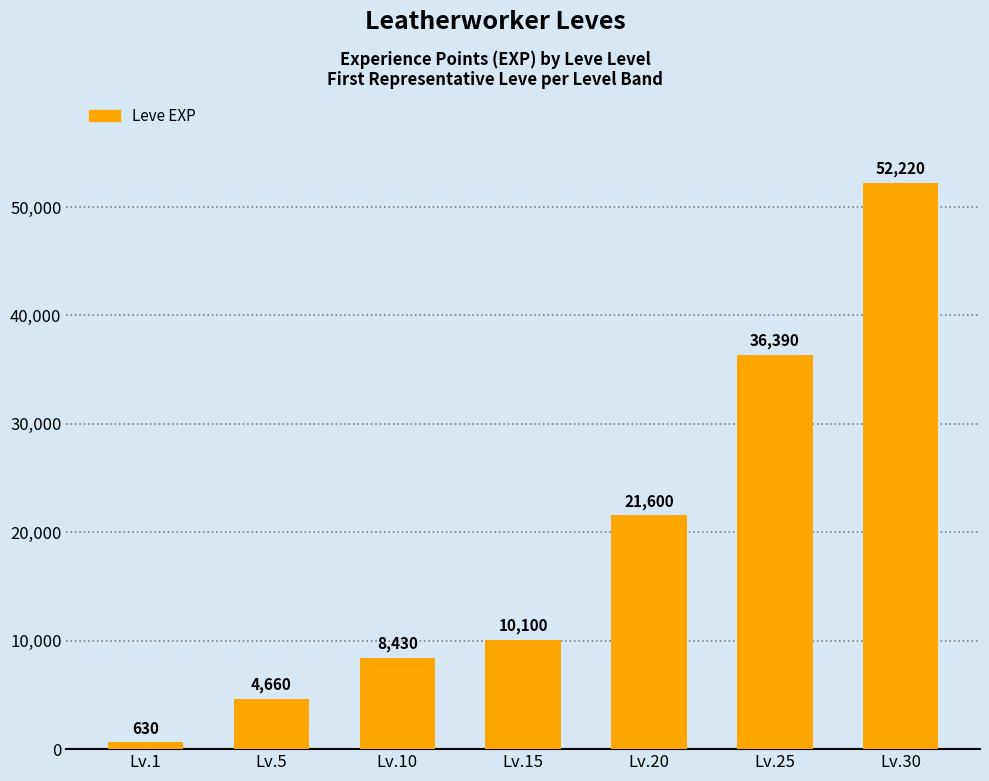

What is the value of the 6th bar from the left?

36390